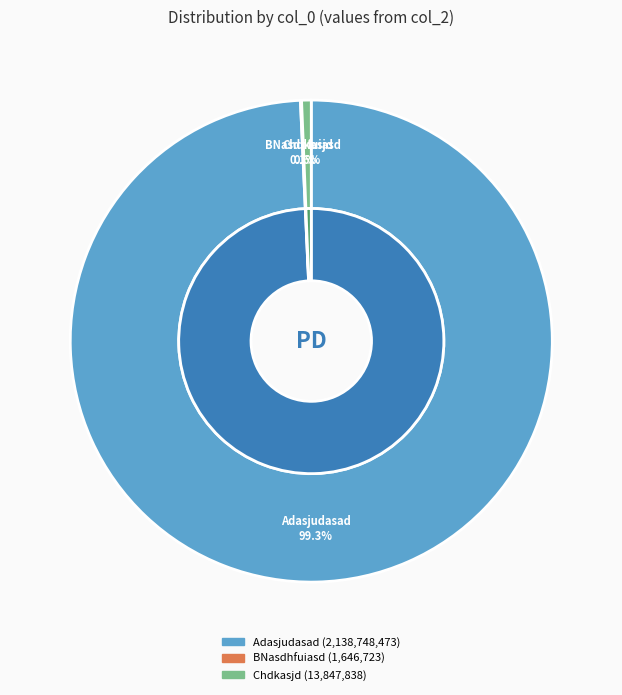

Does any single category account for the majority?

Yes